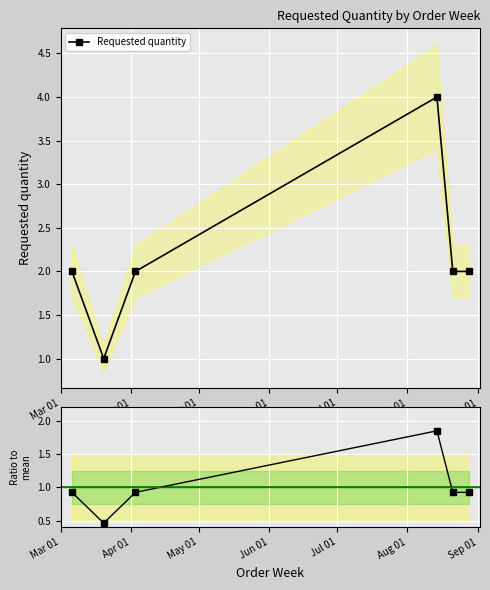

True or false: Ratio to mean and Requested quantity cross at least once.

False